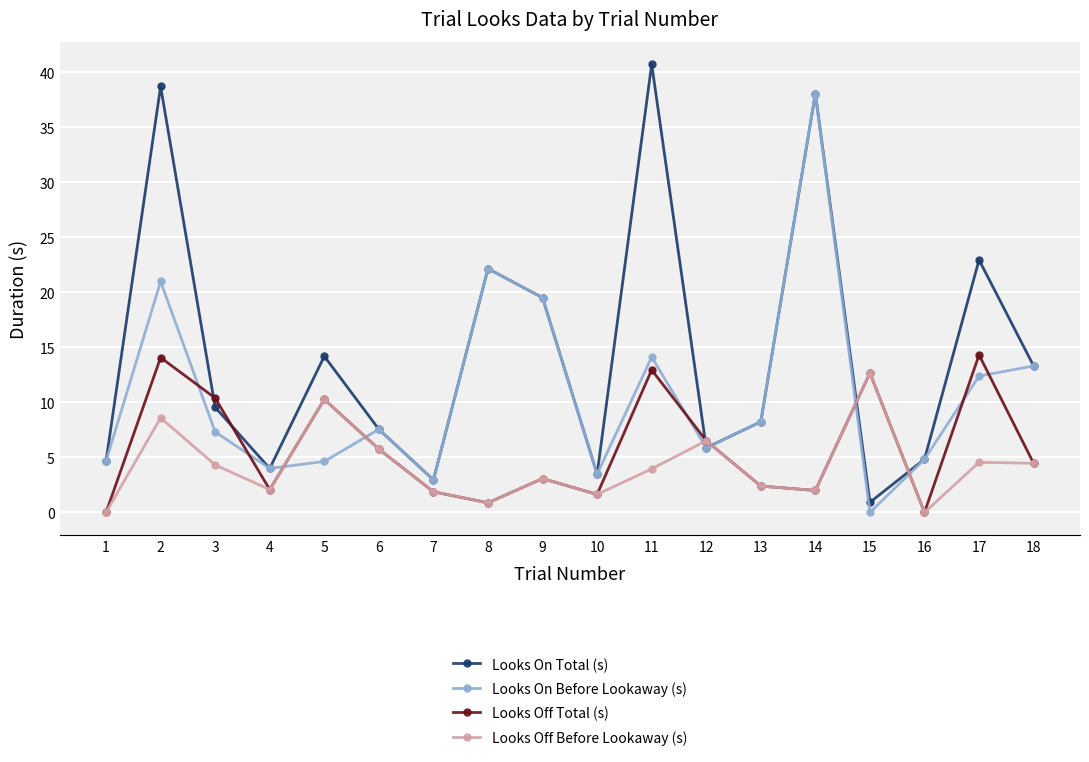

Is the value of Looks Off Total (s) at 5 greater than the value of Looks On Before Lookaway (s) at 13?

Yes